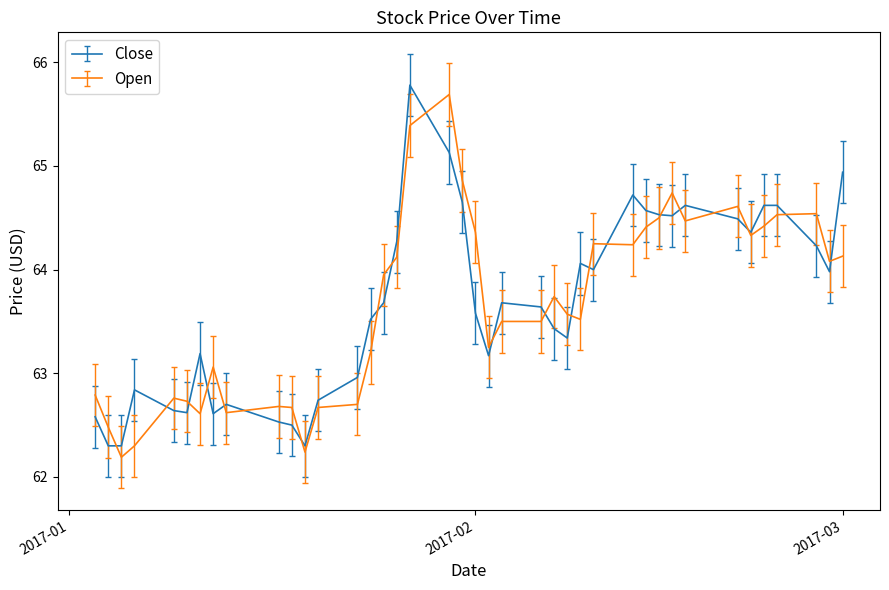

Which series ends up on top after the final intersection of Open and Close?

Close